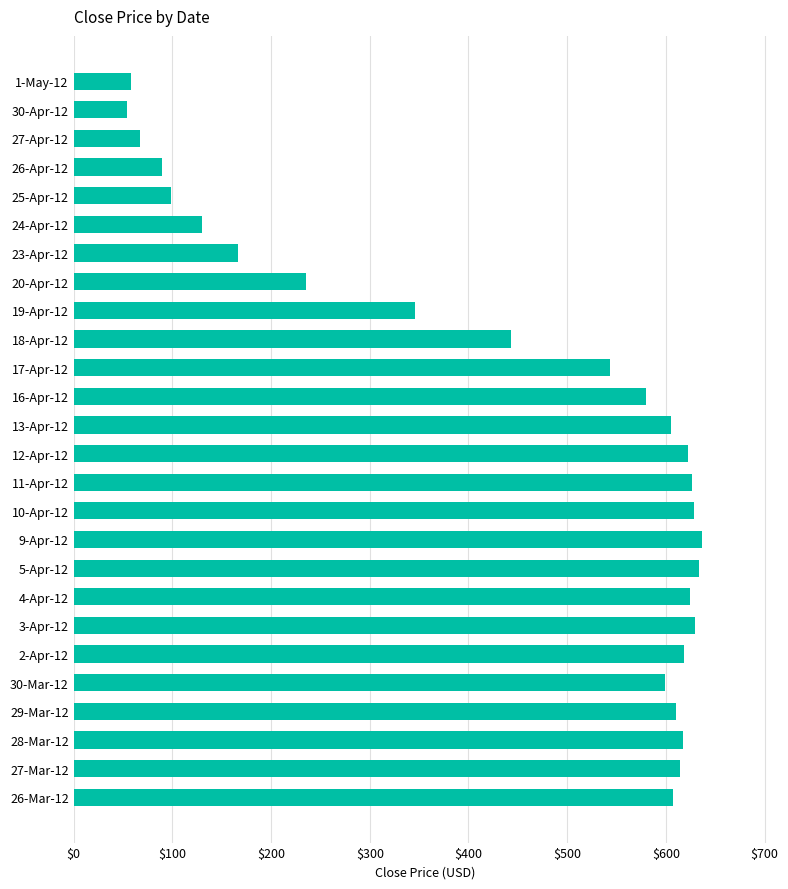

Is it true that the value at 23-Apr-12 is 248.9?

False